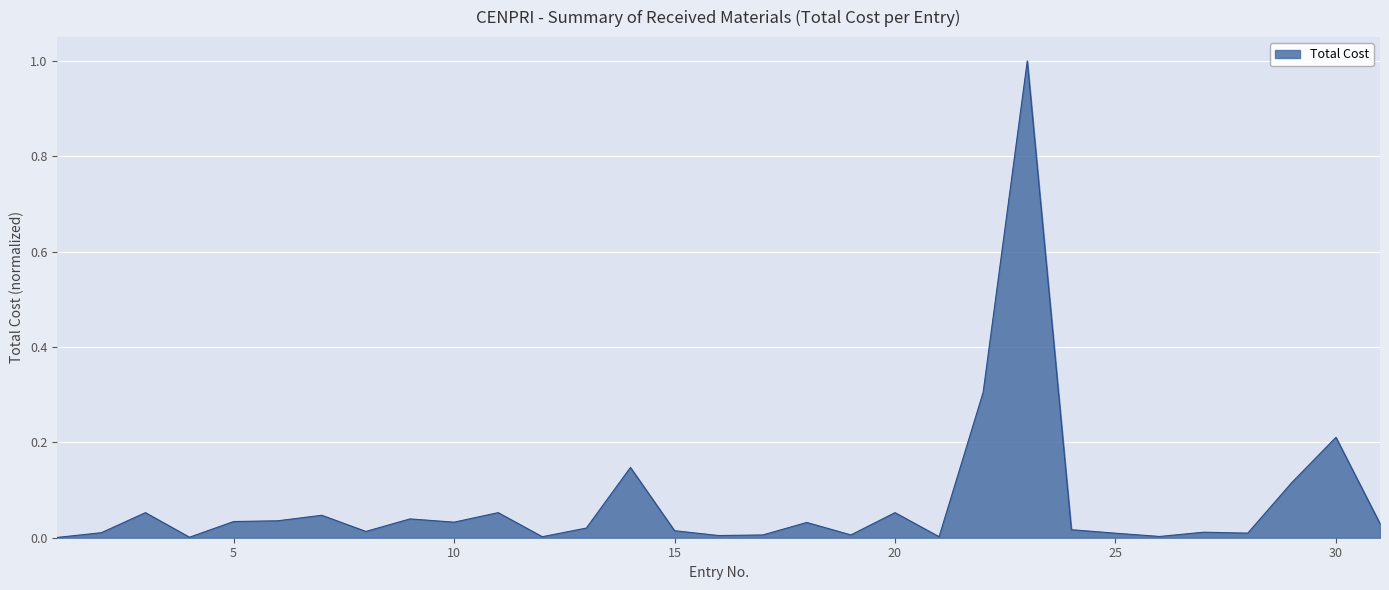

What is the difference between the maximum and minimum values?

1.0